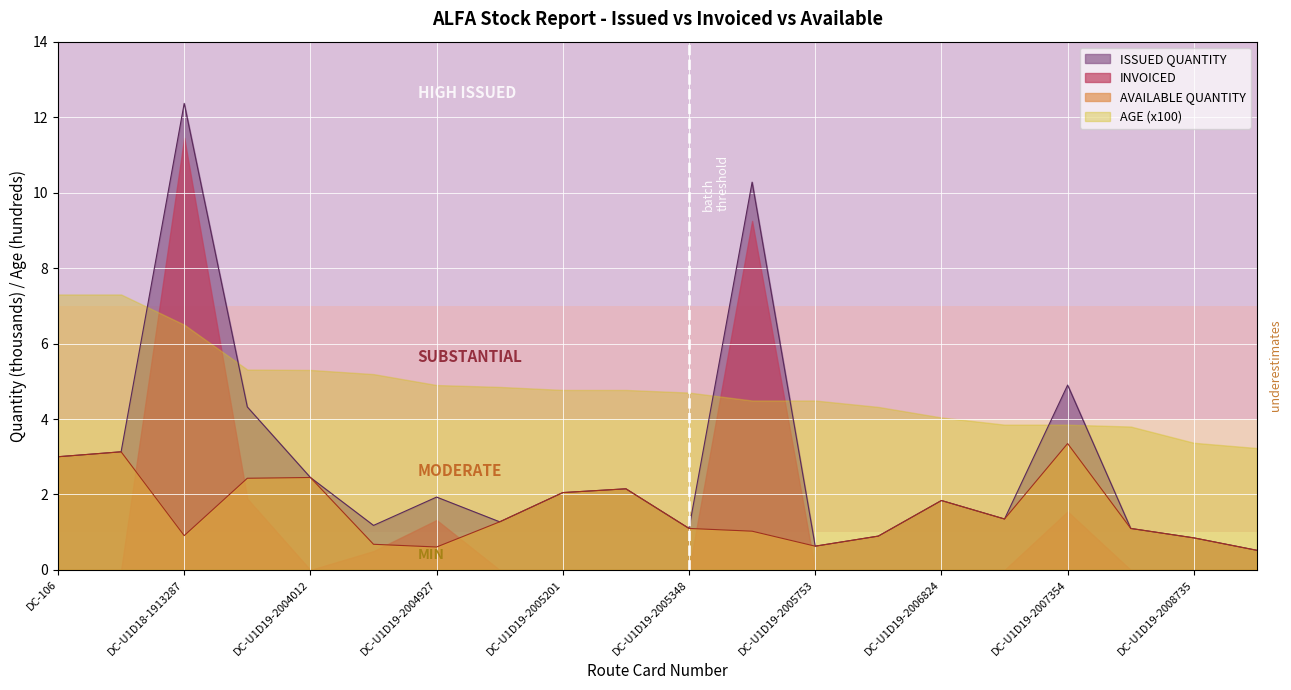

What is the label of the 8th point from the left?

DC-U1D19-2005048